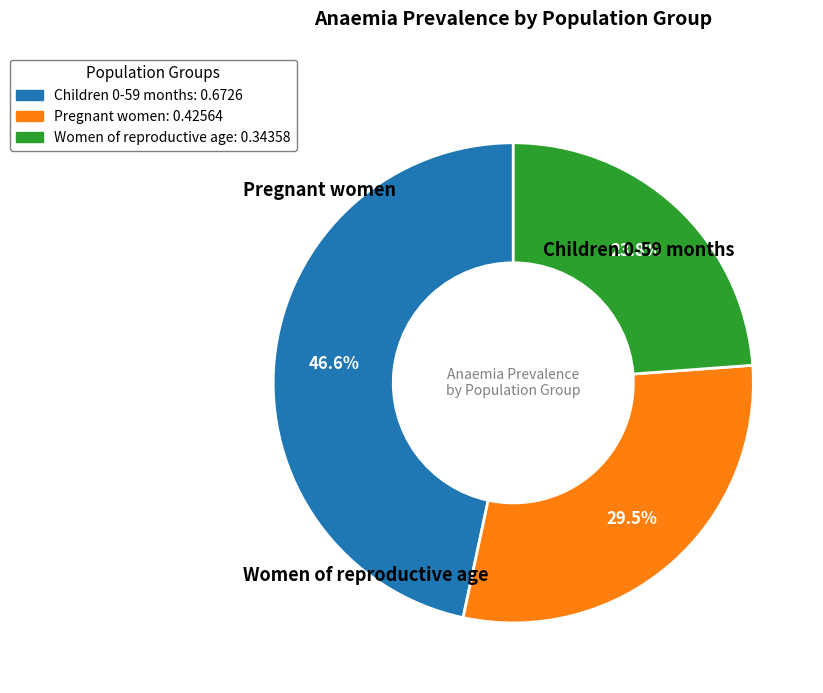

How many slices are in this pie chart?

3